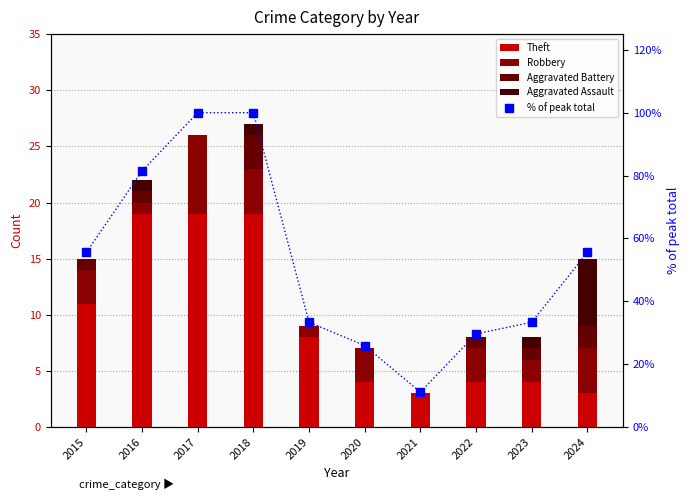

Which series has the widest spread of values?

% of peak total